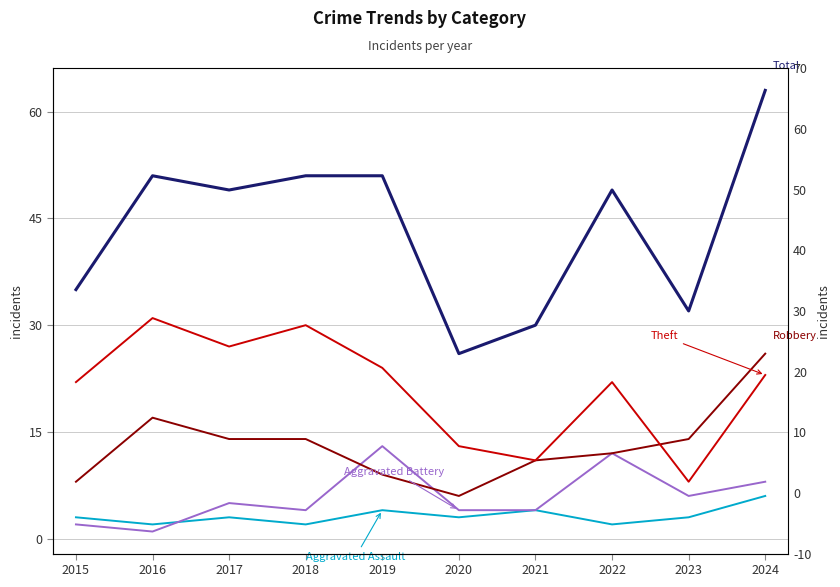

Which series has the widest spread of values?

Total